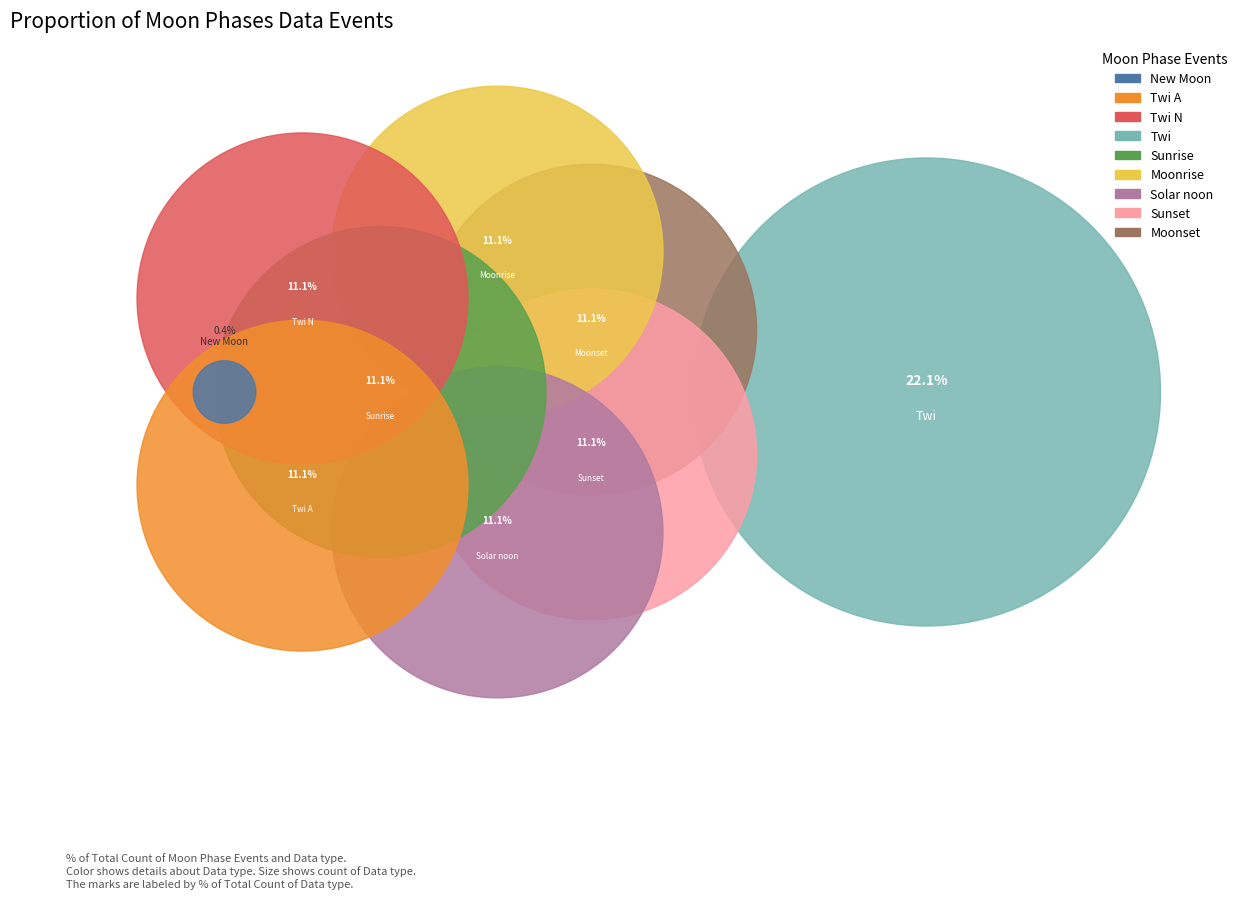

What are all the series names shown in the legend?

New Moon, Twi A, Twi N, Twi, Sunrise, Moonrise, Solar noon, Sunset, Moonset